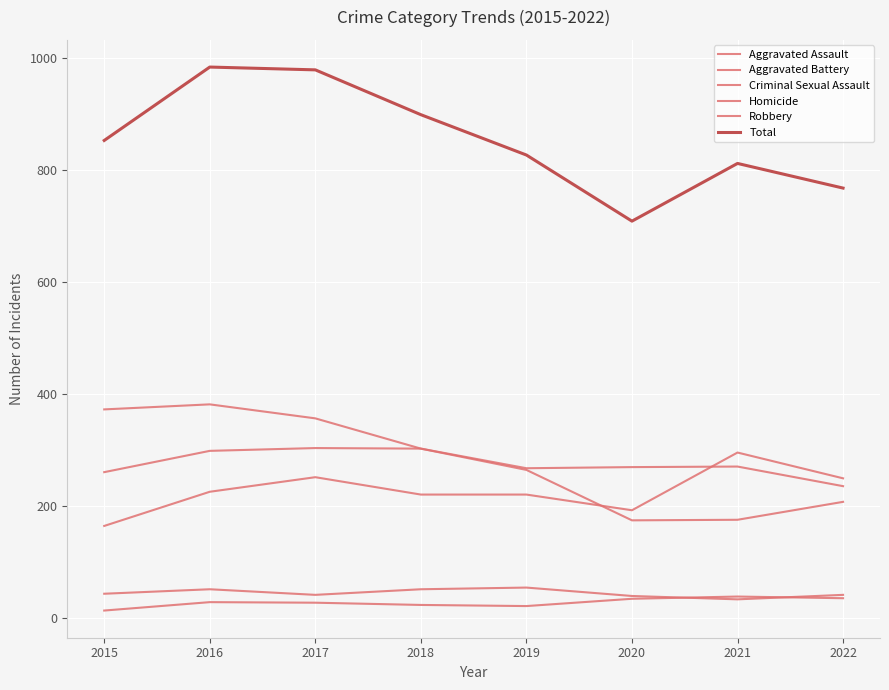

How many lines are shown in the chart?

6